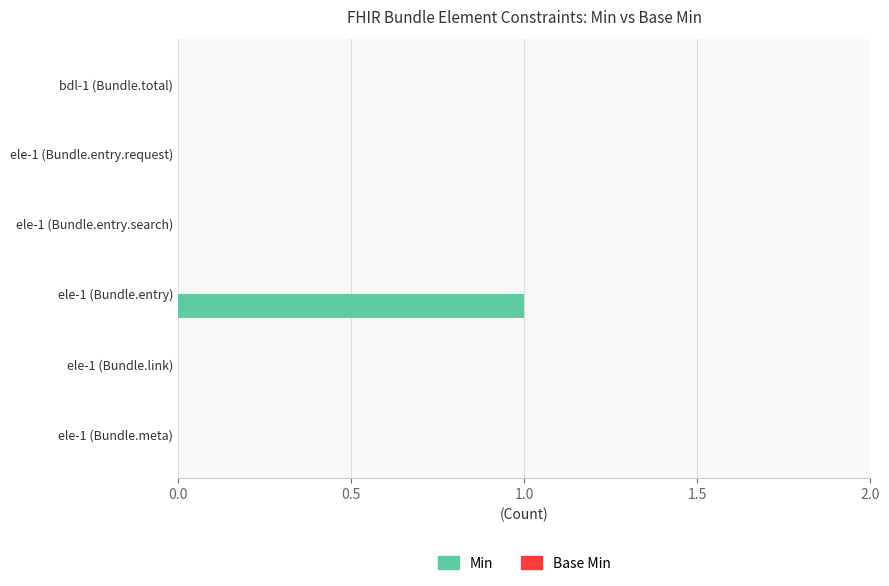

Is it true that the value at ele-1 (Bundle.meta) is 1?

False